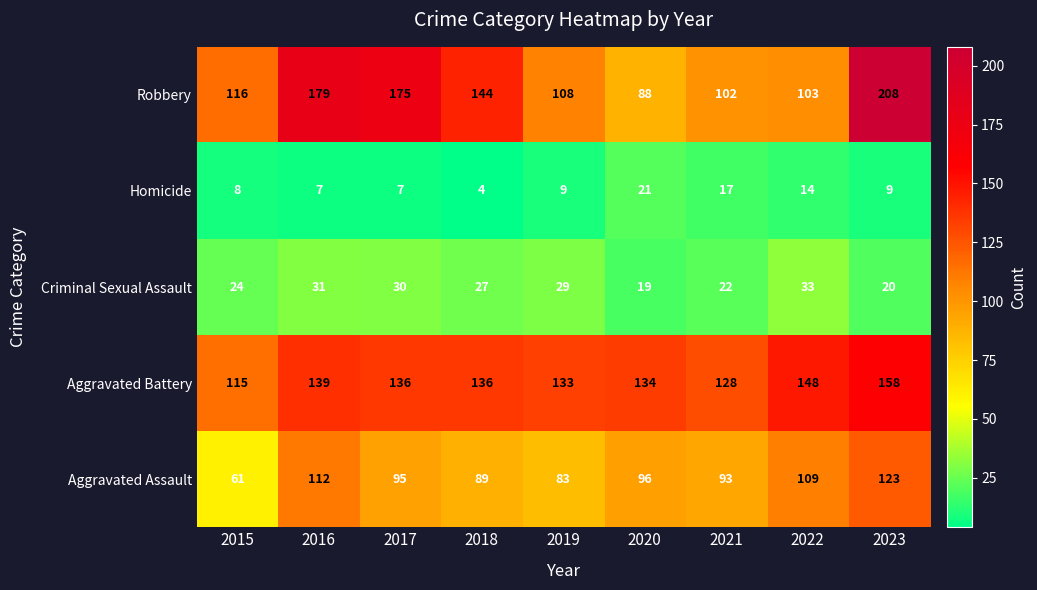

At how many categories does at least one series exceed 129?

7